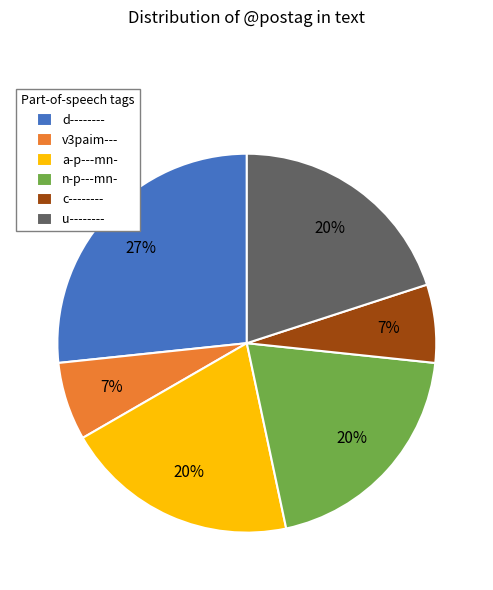

Which category has the biggest portion of the pie?

d--------